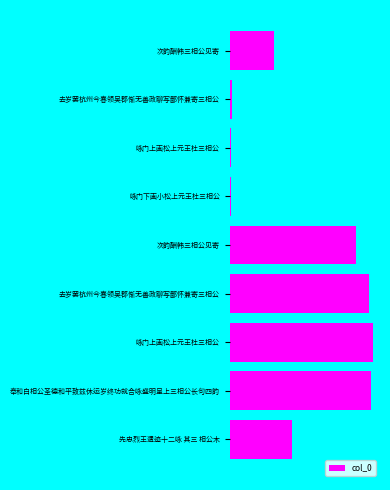

What is the smallest value displayed?

9193